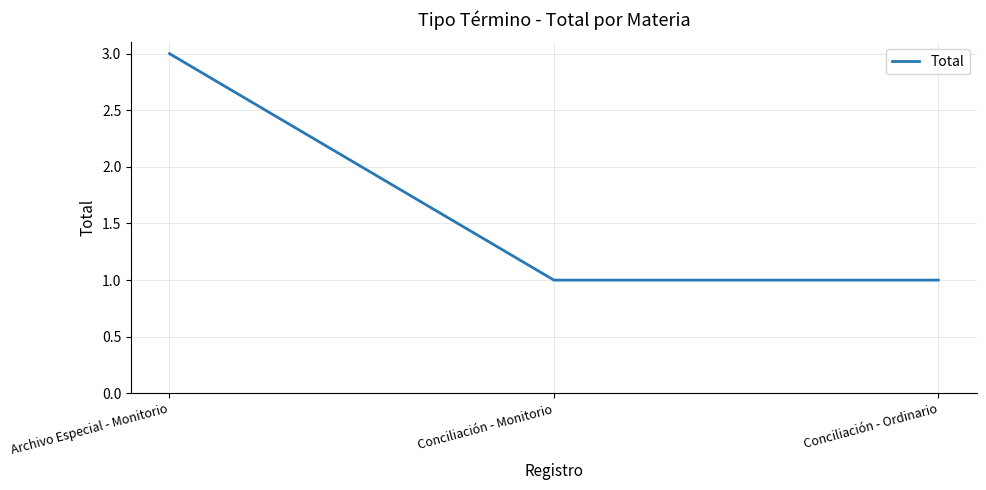

Does the chart display data point markers on the line(s)?

No